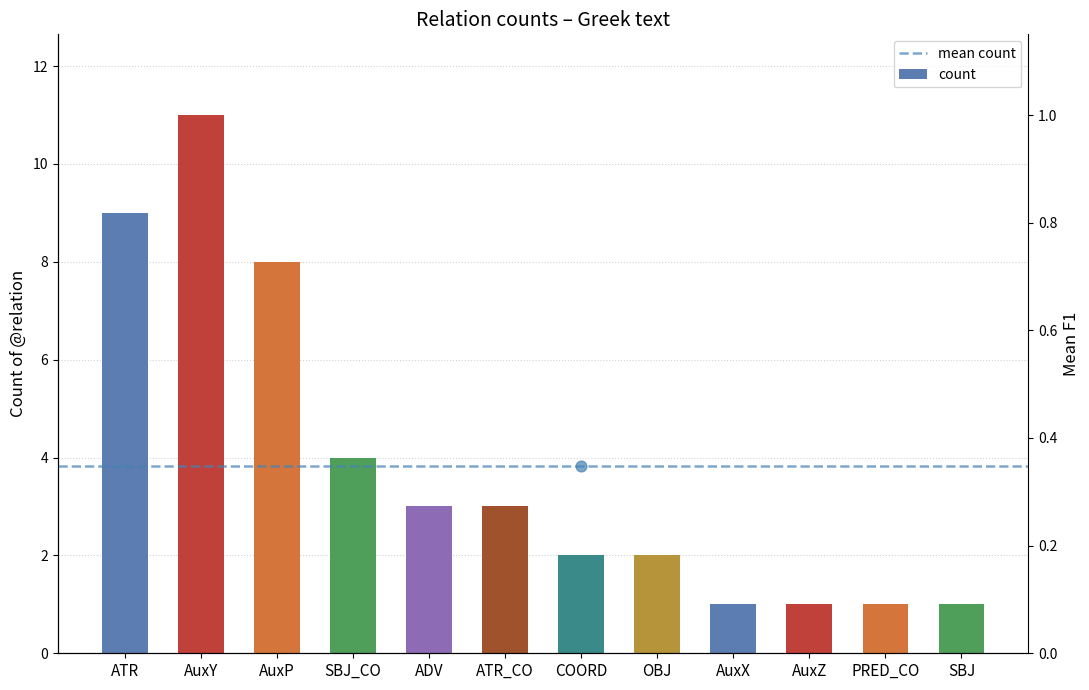

Which has a higher value, ATR_CO or ADV?

ATR_CO